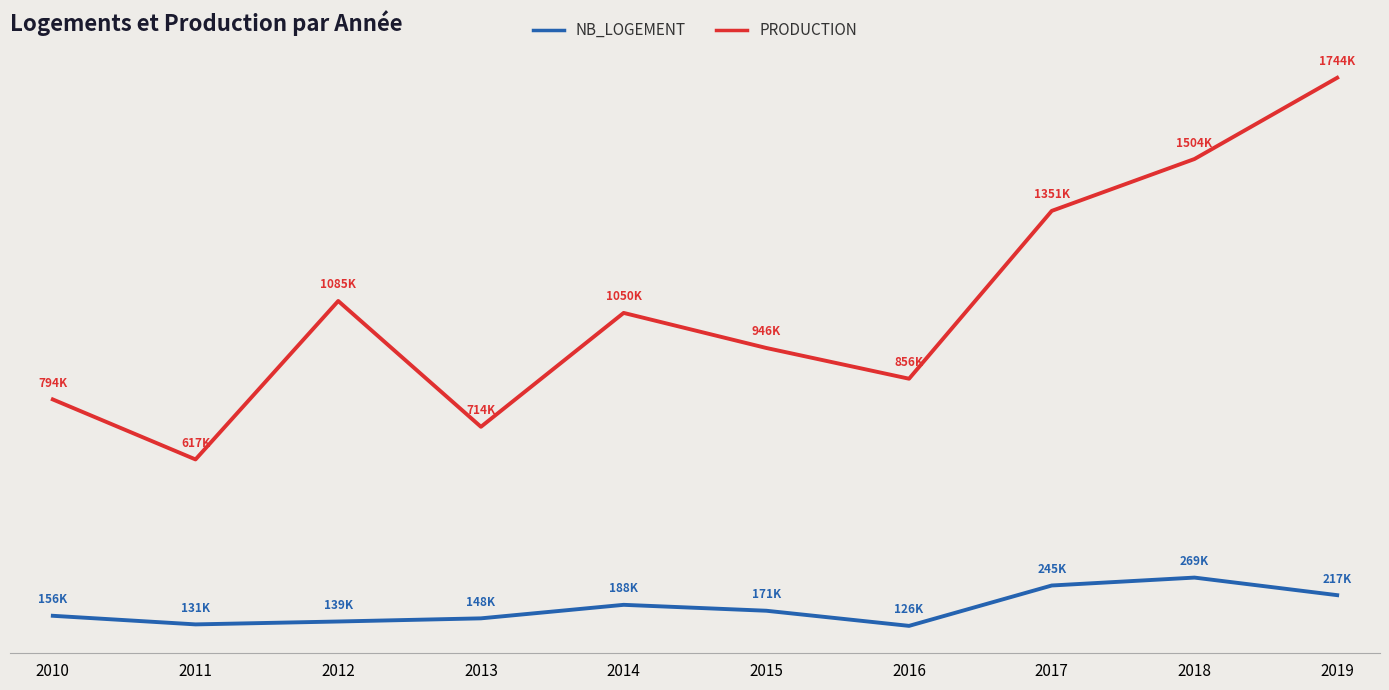

Does the chart have visible grid lines?

No